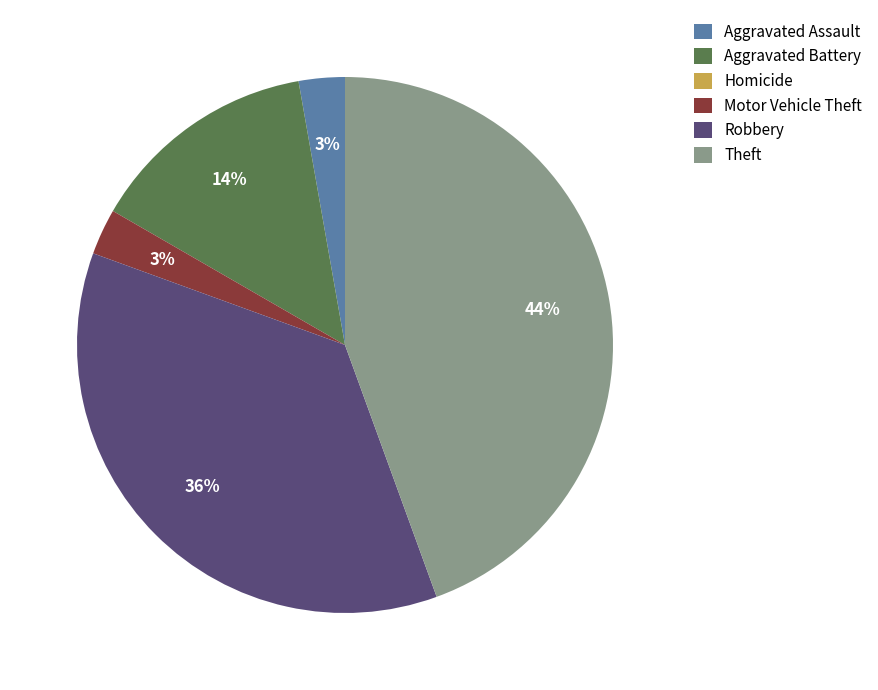

True or false: Aggravated Assault accounts for 3% of the total.

True